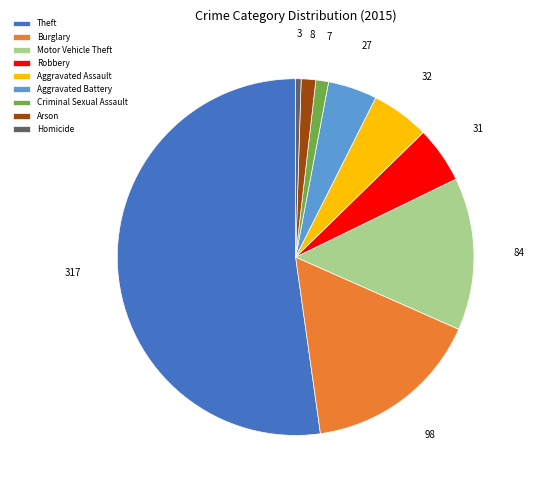

What is the largest slice in the pie chart?

Theft